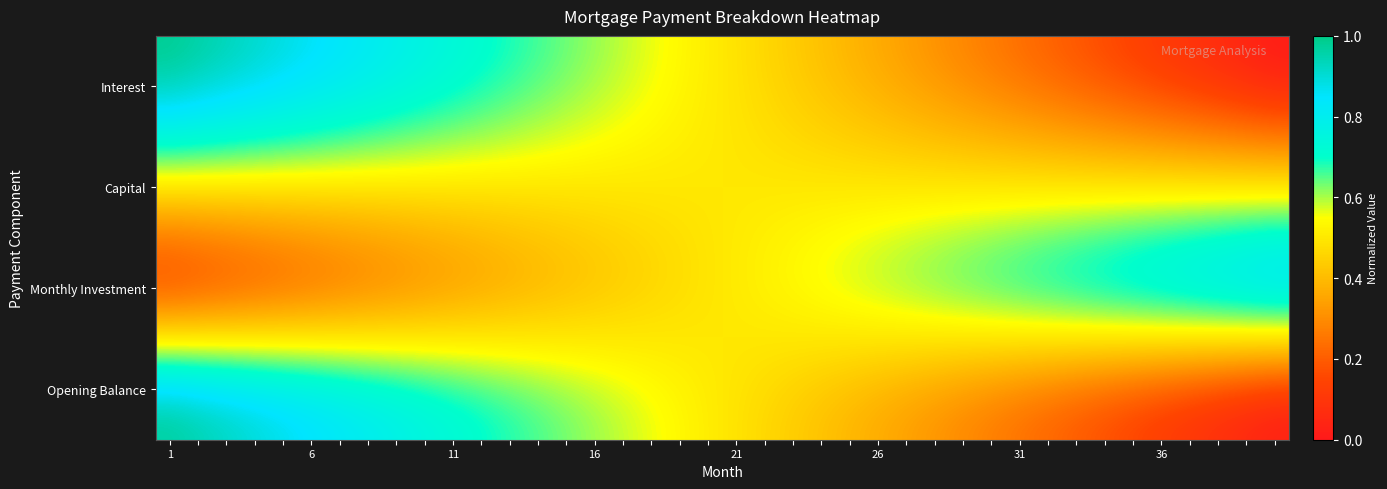

At which category is the sum across all series the highest?

1